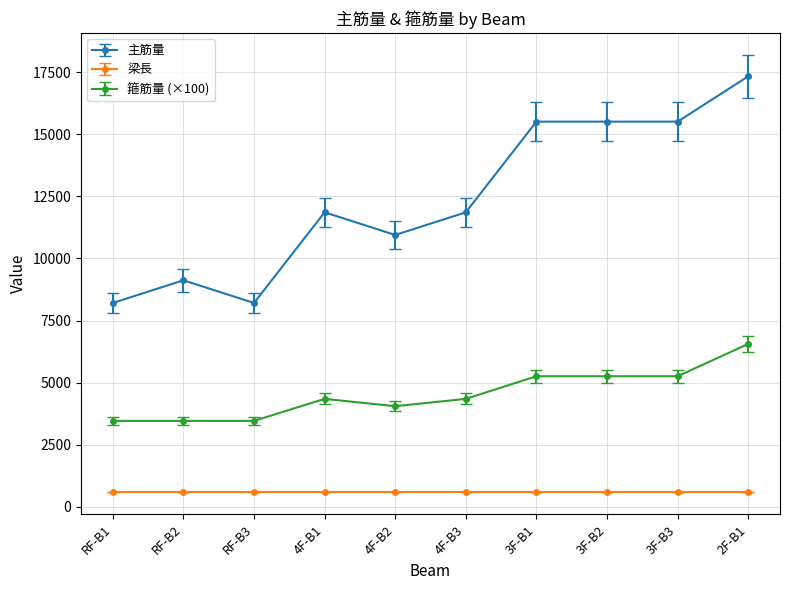

Does the chart have visible grid lines?

Yes